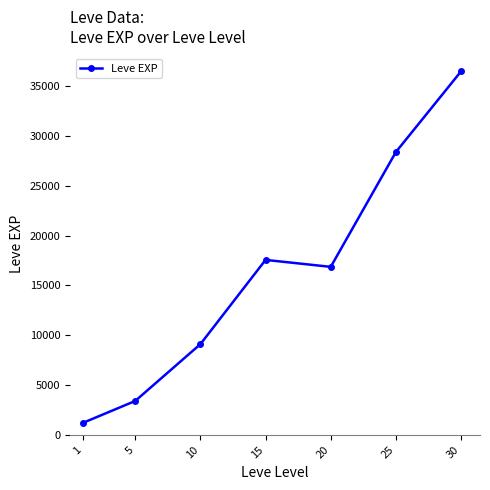

Reading right to left, transcribe all the data shown in this chart.

36492.5	28393.3	16865.0	17563.3	9106.7	3405.0	1213.3